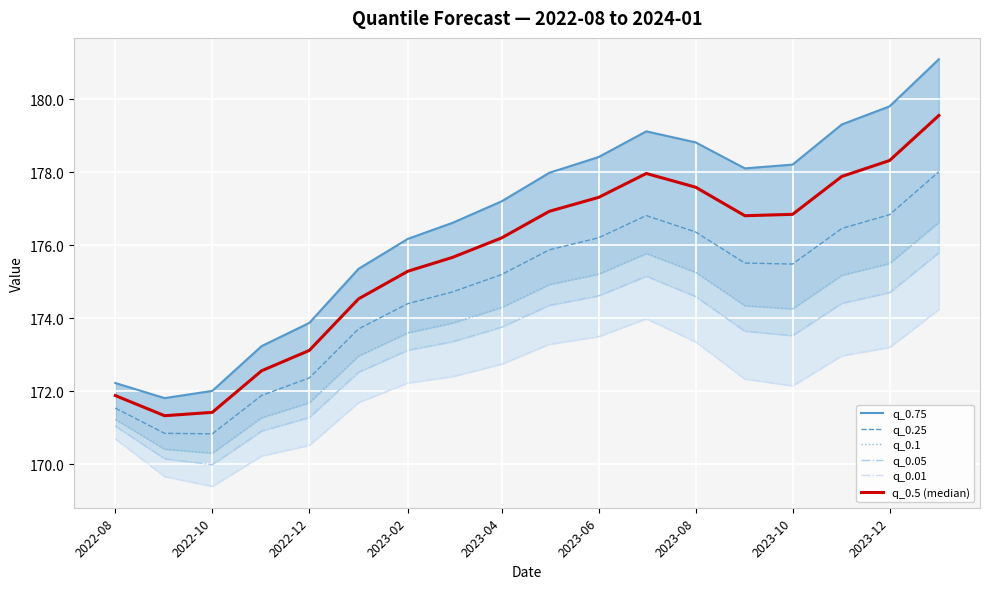

Where does the q_0.25 series first go above 175?

2023-04